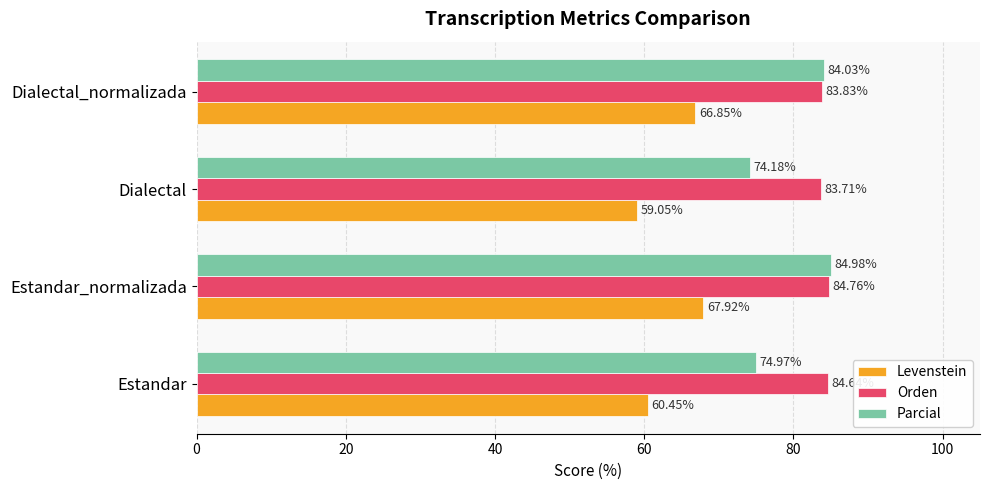

List the series in order of their overall mean, highest first.

Orden, Parcial, Levenstein